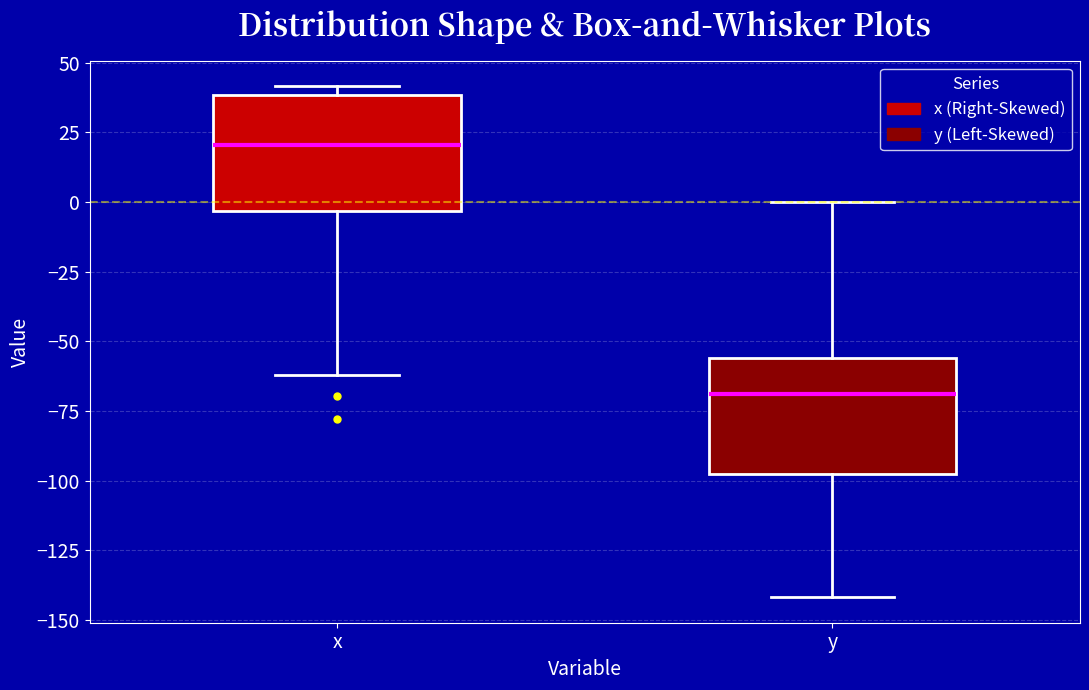

Where does the median line of the box for x sit on the y-axis? The values are not printed on the chart, so give them approximately, as read against the axis.

20